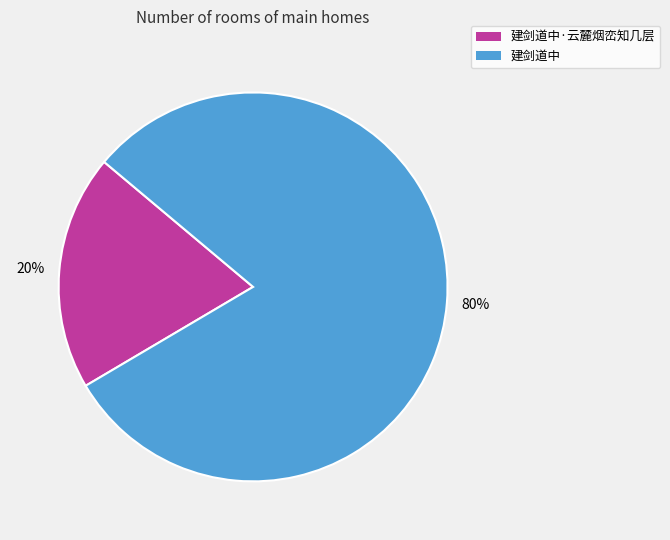

Between 建剑道中 and 建剑道中·云麓烟峦知几层, which is larger?

建剑道中